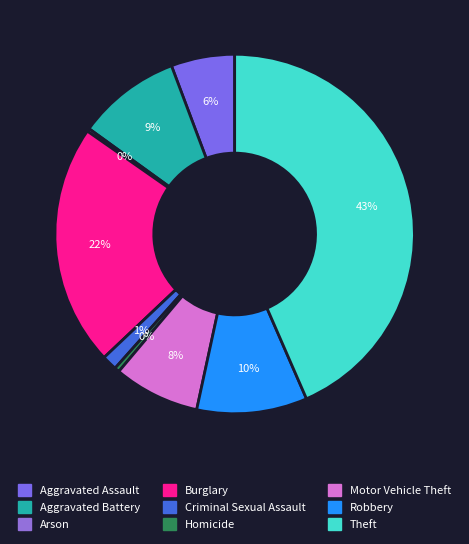

Combined, do Theft and Aggravated Assault account for over 50%?

No